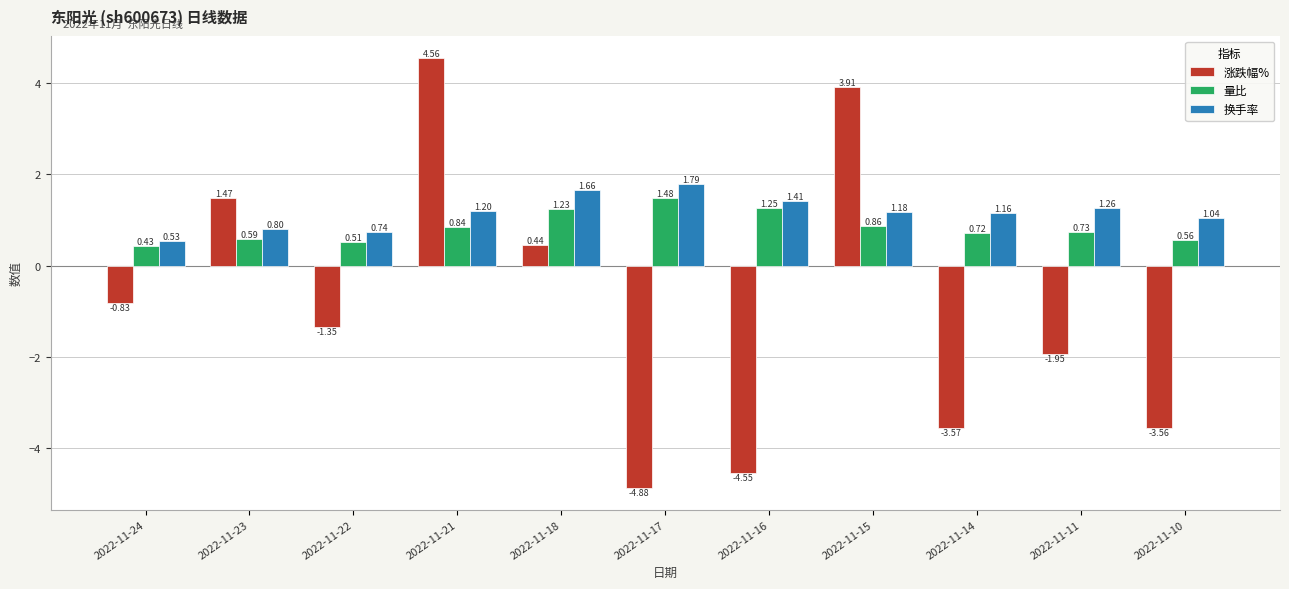

At which category is the sum across all series the highest?

2022-11-21